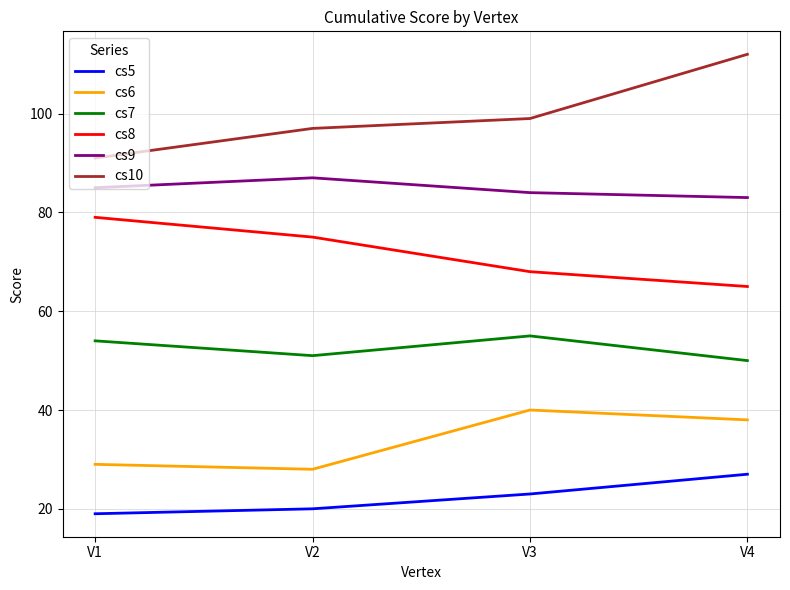

Reading left to right, what are all the values shown in this chart?

cs5: V1=19	V2=20	V3=23	V4=27
cs6: V1=29	V2=28	V3=40	V4=38
cs7: V1=54	V2=51	V3=55	V4=50
cs8: V1=79	V2=75	V3=68	V4=65
cs9: V1=85	V2=87	V3=84	V4=83
cs10: V1=91	V2=97	V3=99	V4=112